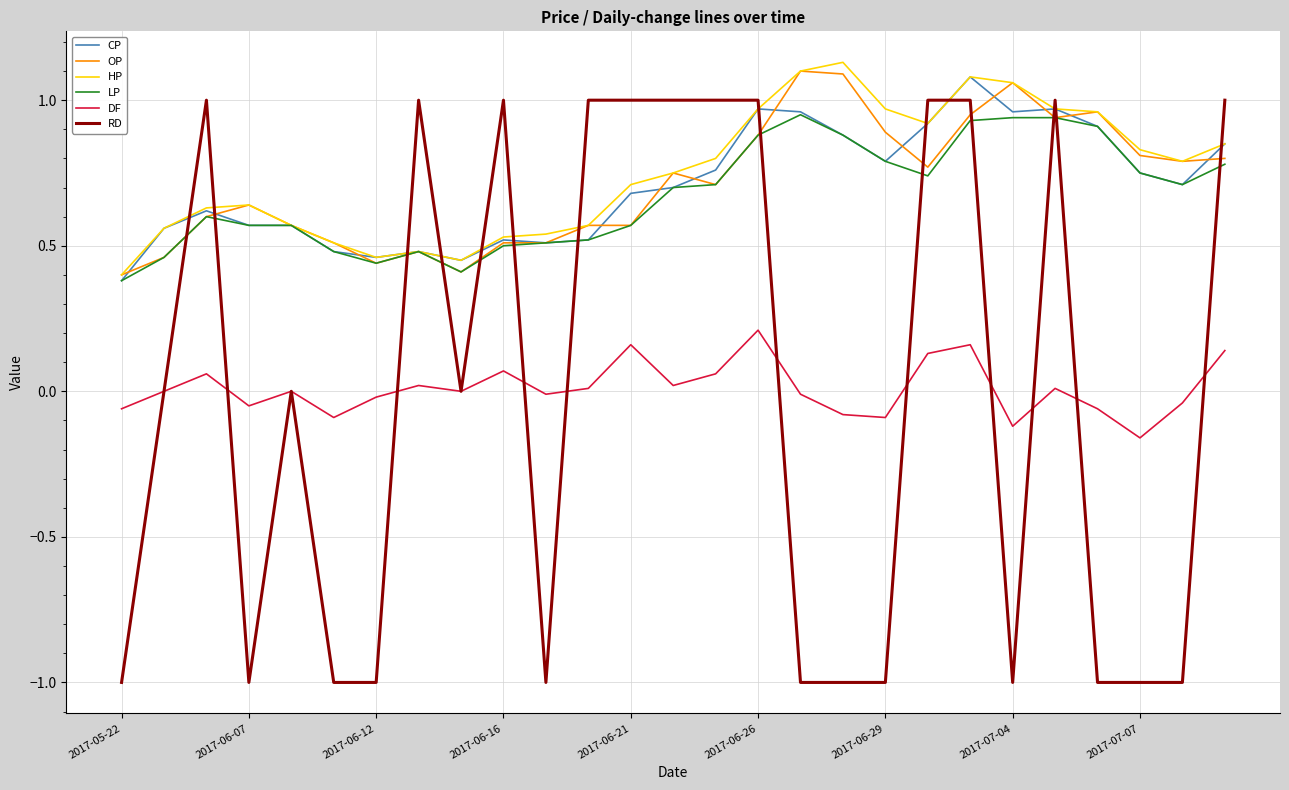

Which series has the largest range (max minus min)?

RD